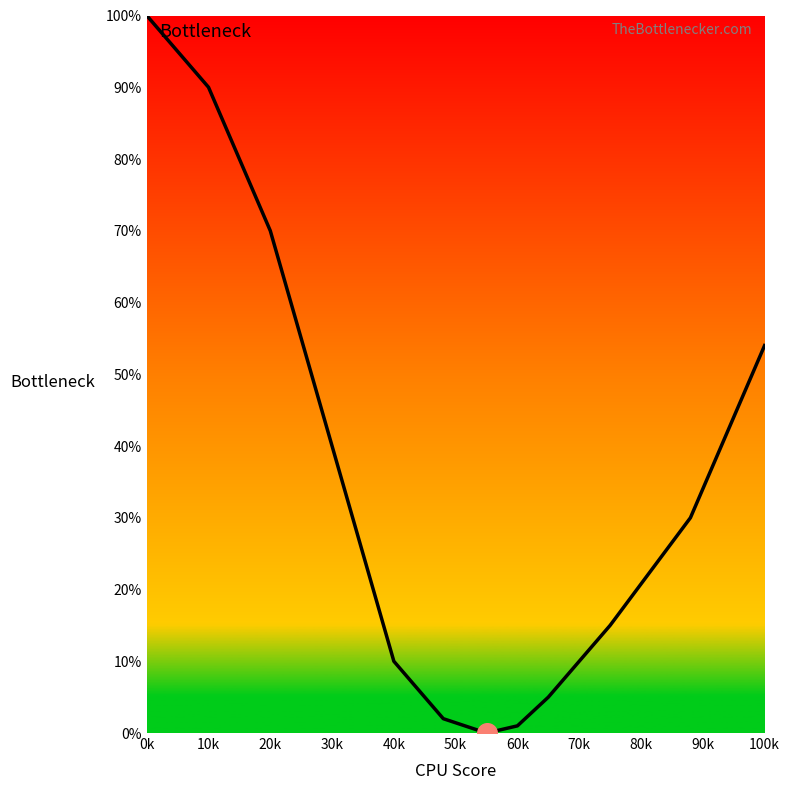

What is the greatest value displayed?

100